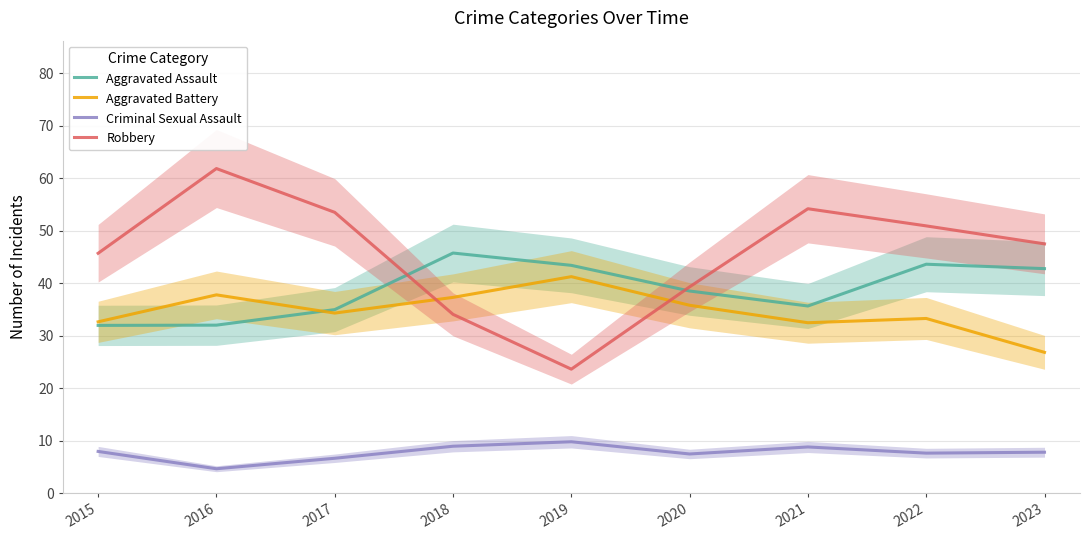

Which series changed the most between 2022 and 2023?

Aggravated Battery